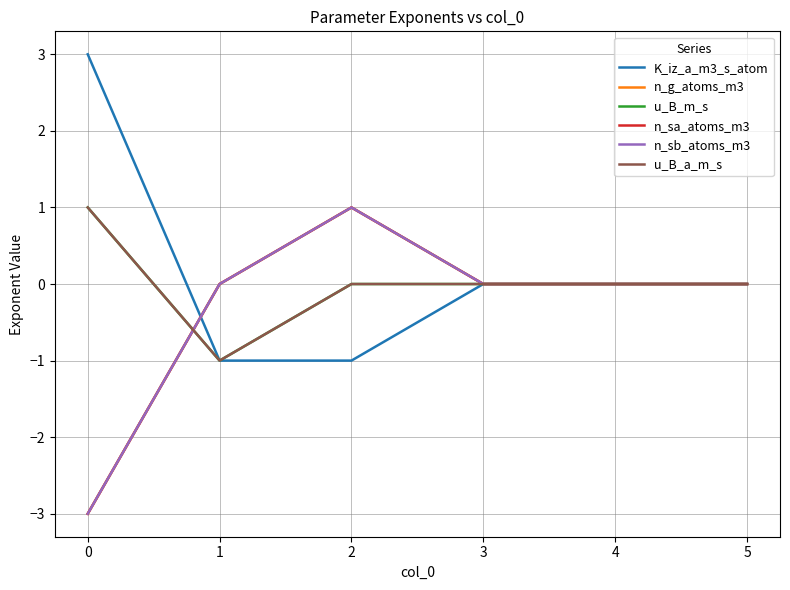

Which series ends up on top after the final intersection of n_sa_atoms_m3 and u_B_a_m_s?

n_sa_atoms_m3